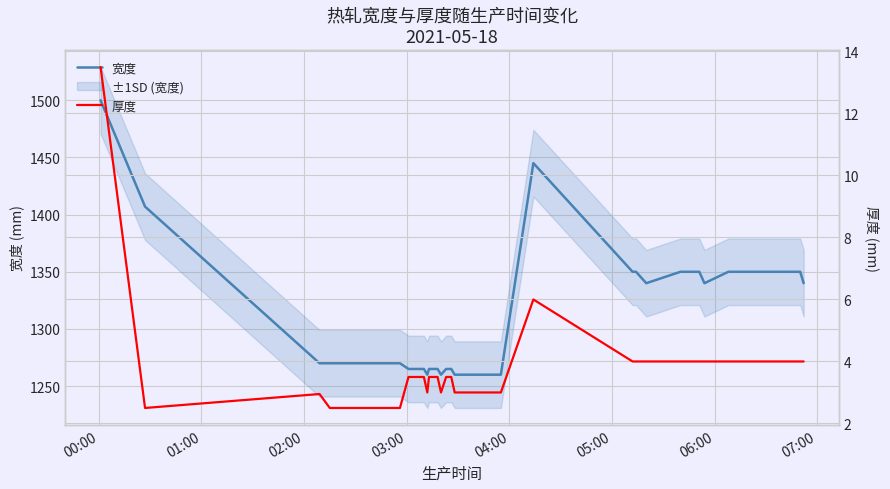

What is the maximum value for 宽度?

1500